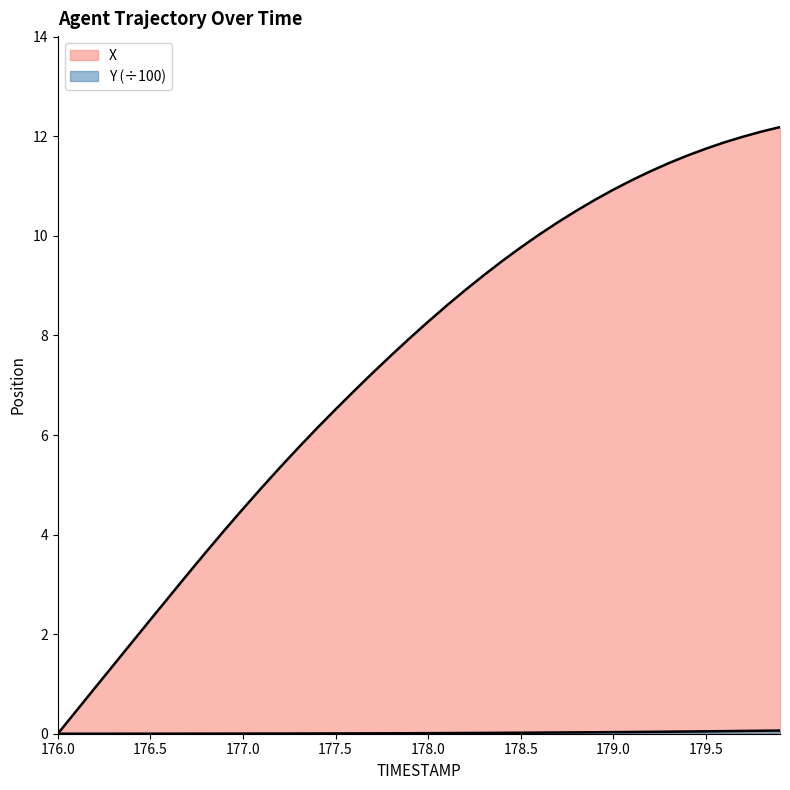

At which label is Y closest to 0?

176.0